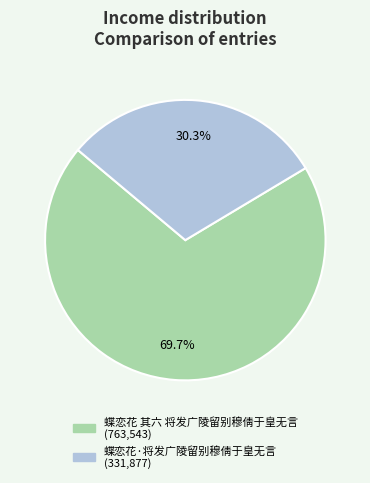

What percentage is NOT represented by 蝶恋花 其六 将发广陵留别穆倩于皇无言?

30.3%